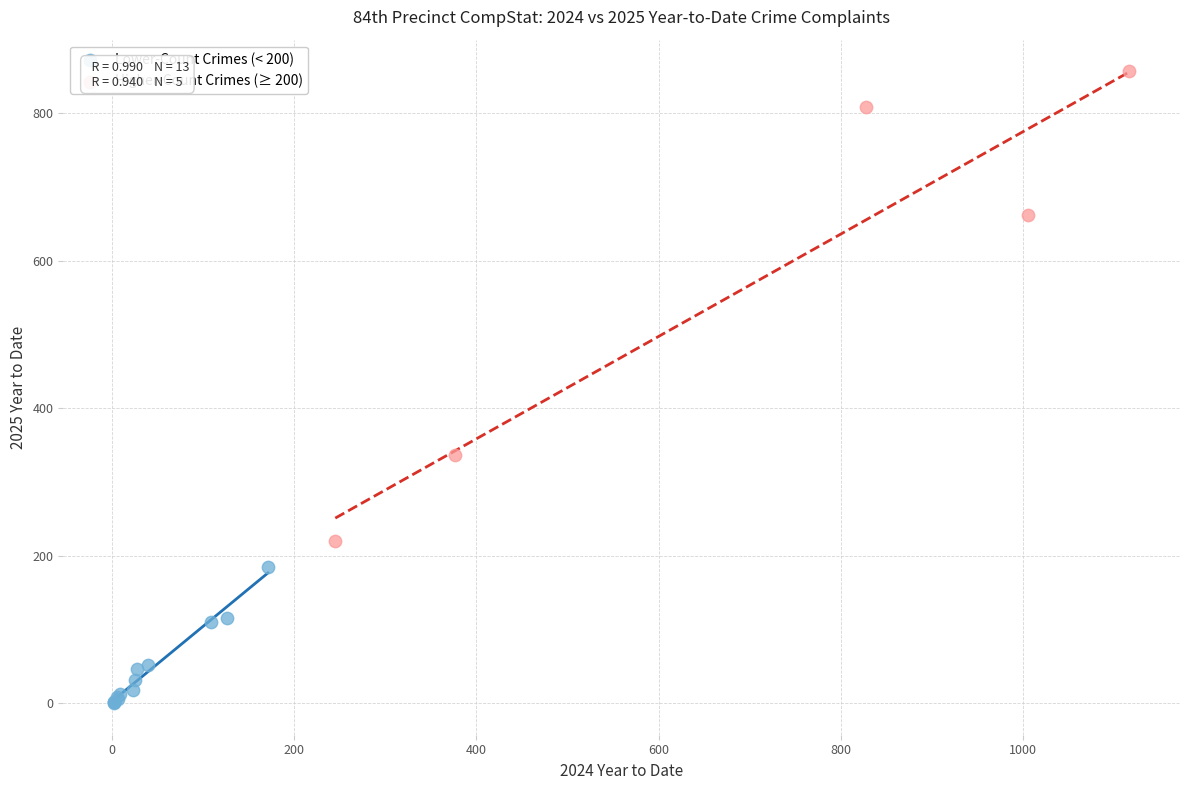

What are all the series names shown in the legend?

Lower-Count Crimes (< 200), Higher-Count Crimes (≥ 200)